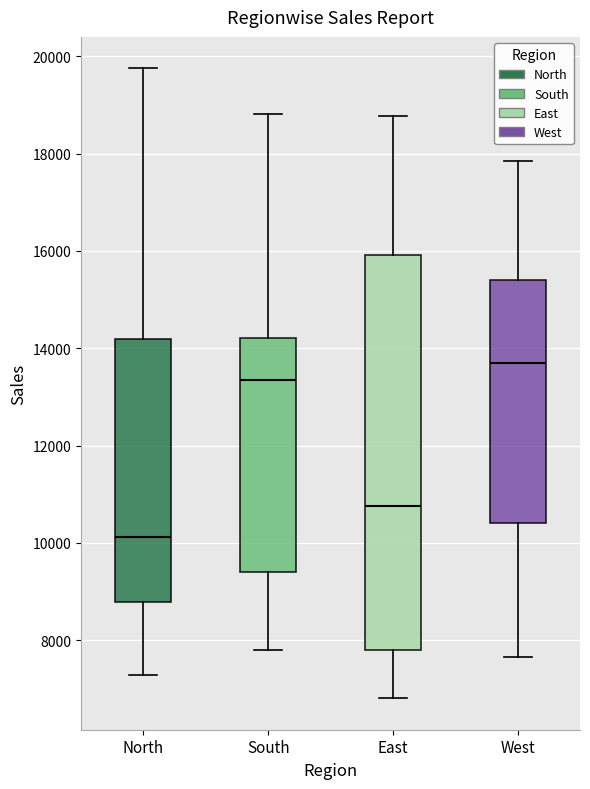

Reading left to right, read every box against the y-axis: the position of its median line, the range the box covers, and the ends of its whiskers. The values are not printed on the chart, so give them approximately, as read against the axis.

North: median 10200, box 8800 to 14200, whiskers 7200 to 19800
South: median 13400, box 9400 to 14200, whiskers 7800 to 18800
East: median 10800, box 7800 to 16000, whiskers 6800 to 18800
West: median 13600, box 10400 to 15400, whiskers 7600 to 17800